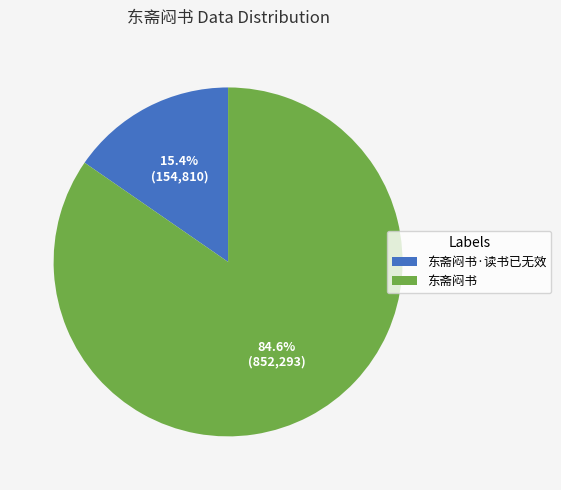

True or false: 东斋闷书·读书已无效 accounts for 15% of the total.

True